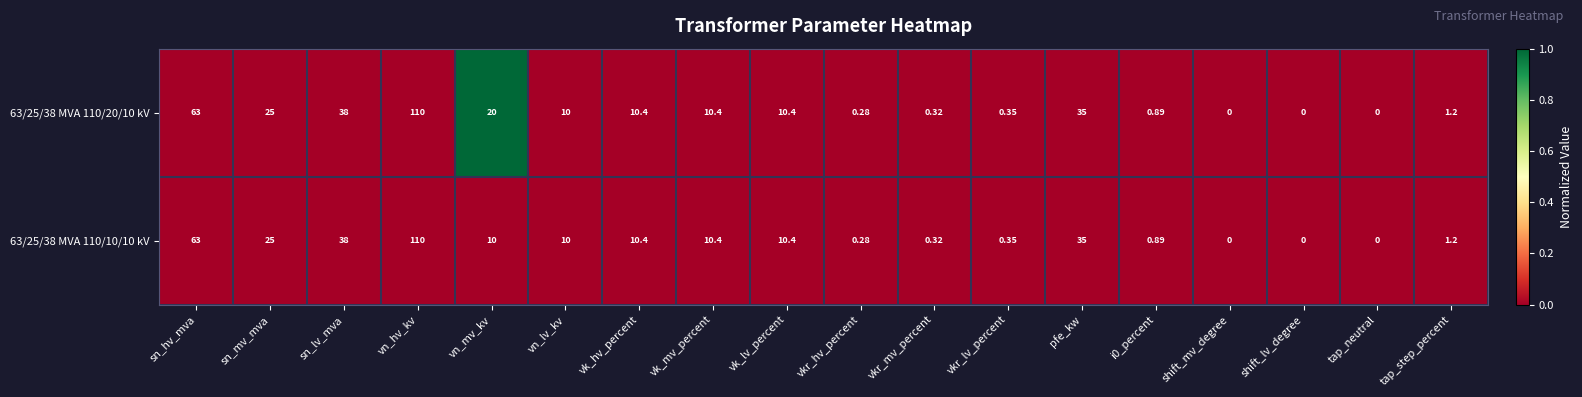

Is the value of 63/25/38 MVA 110/20/10 kV at shift_mv_degree greater than the value of 63/25/38 MVA 110/10/10 kV at vn_mv_kv?

No